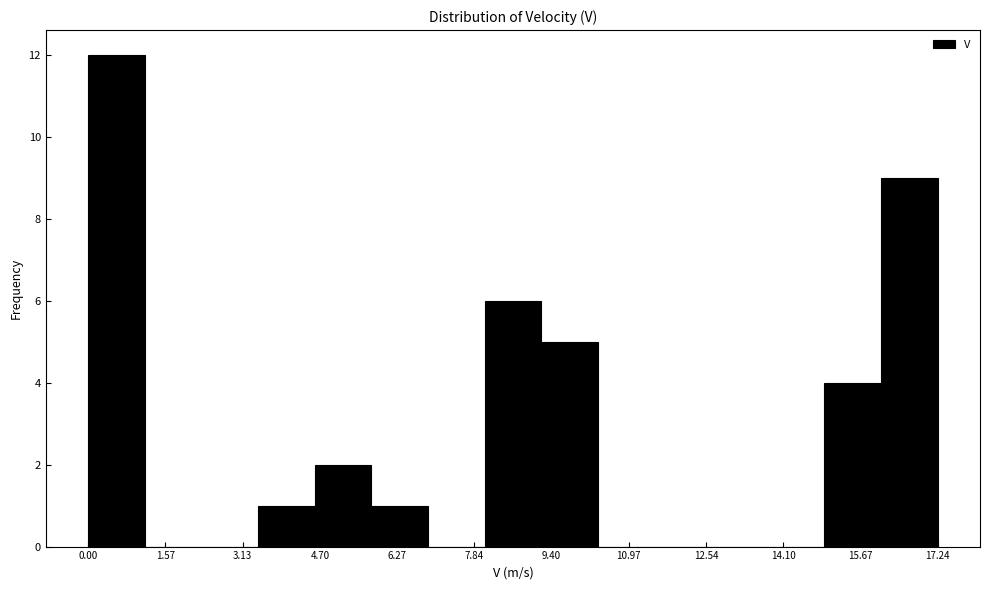

Over which range of the x-axis is the bar tallest?

0.0 to 1.2